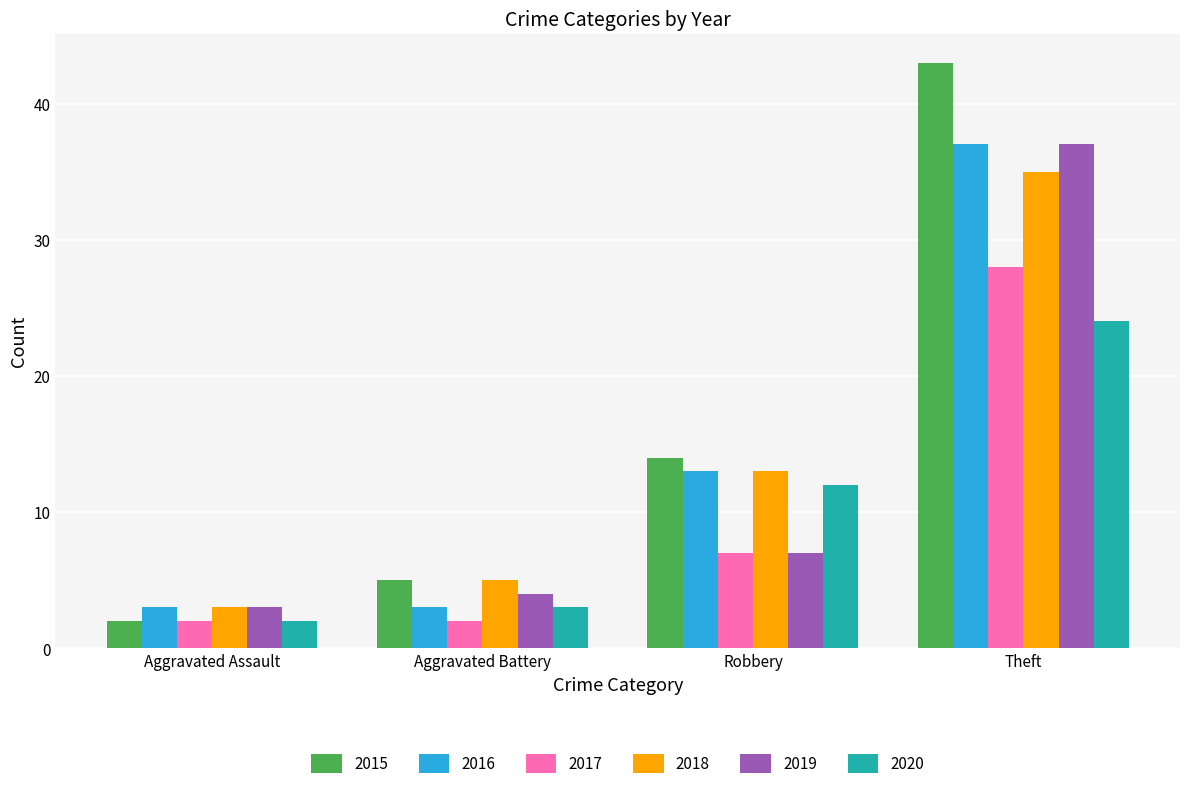

What are all the series names shown in the legend?

2015, 2016, 2017, 2018, 2019, 2020